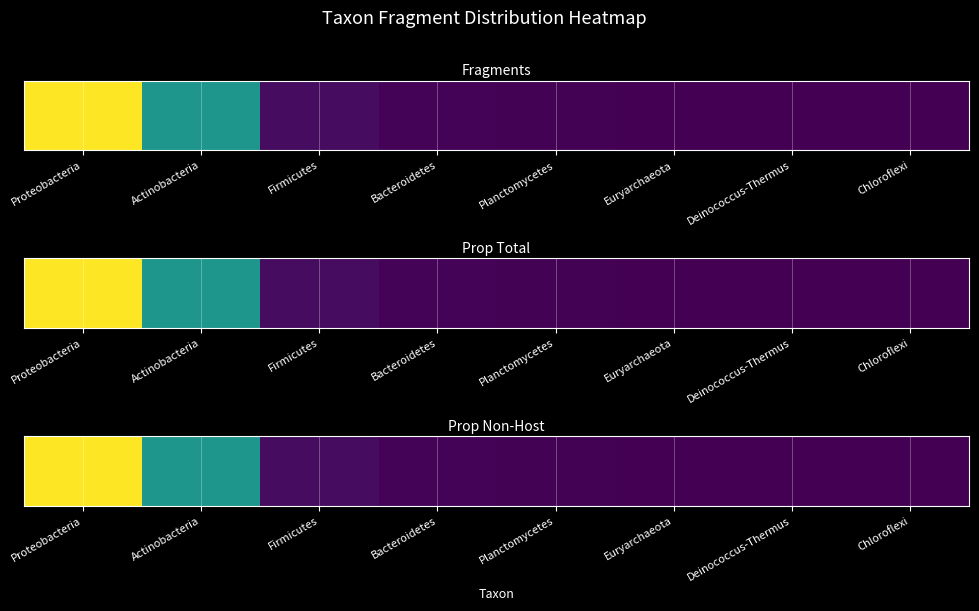

The value at Proteobacteria is 1.8. True or false?

False